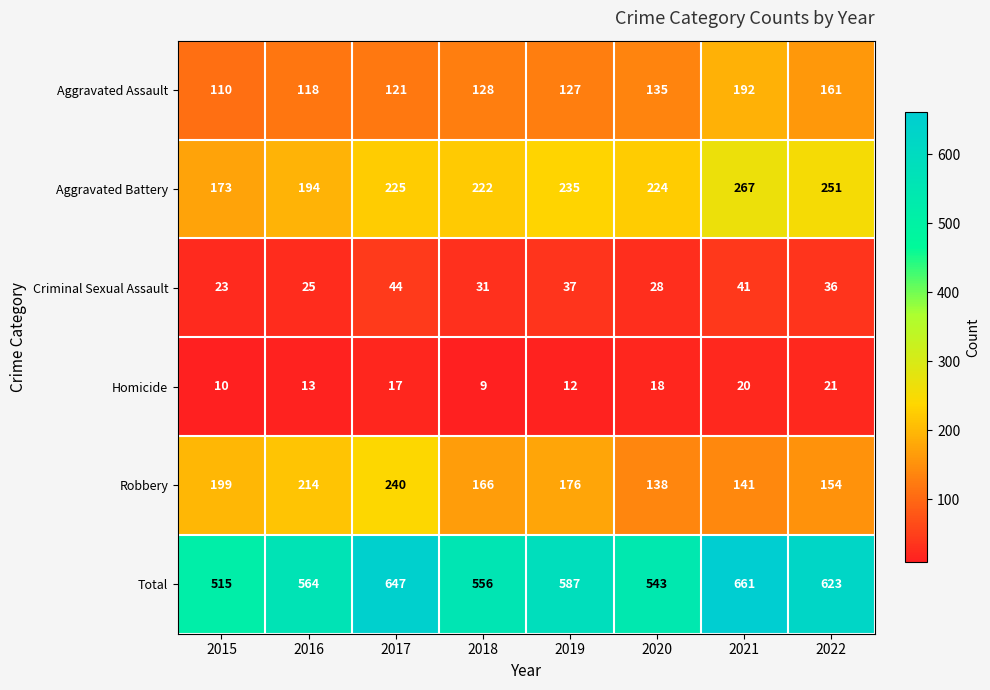

How many distinct data groups are displayed?

6